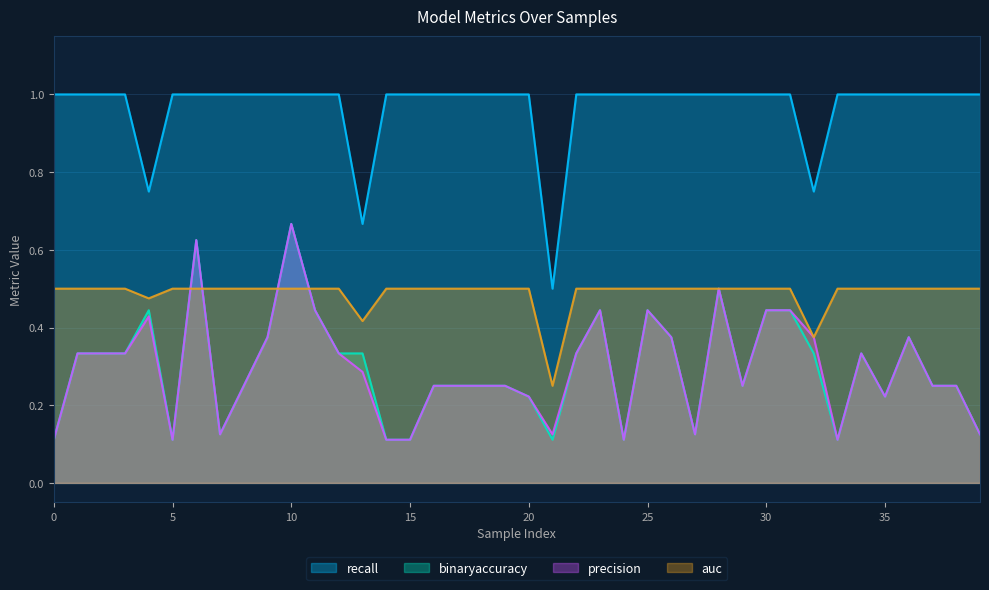

Which series has the largest total across all categories?

recall